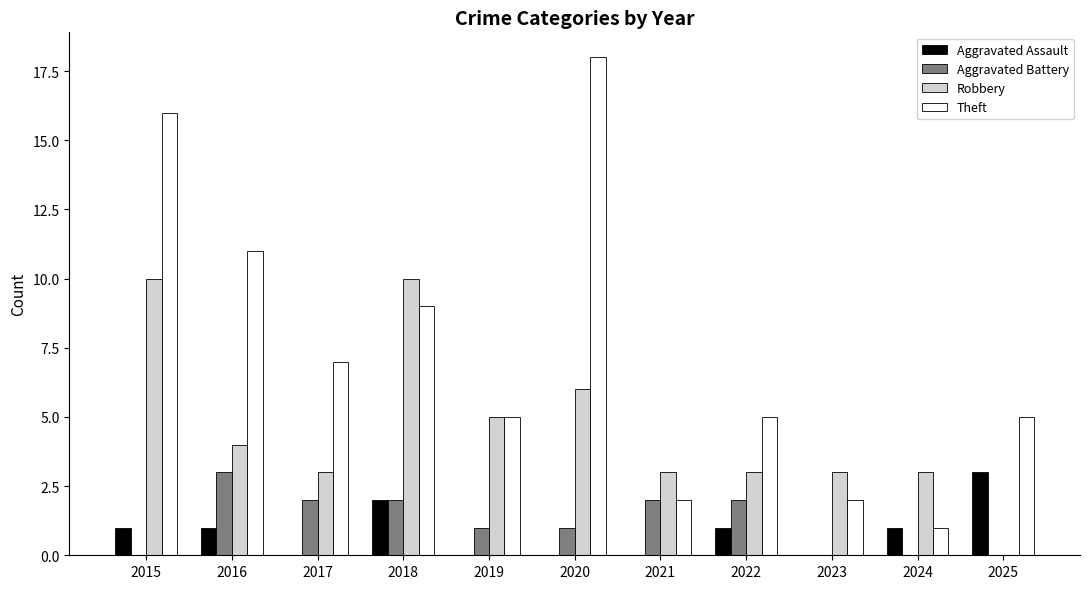

How many Robbery values are between 3 and 6?

8